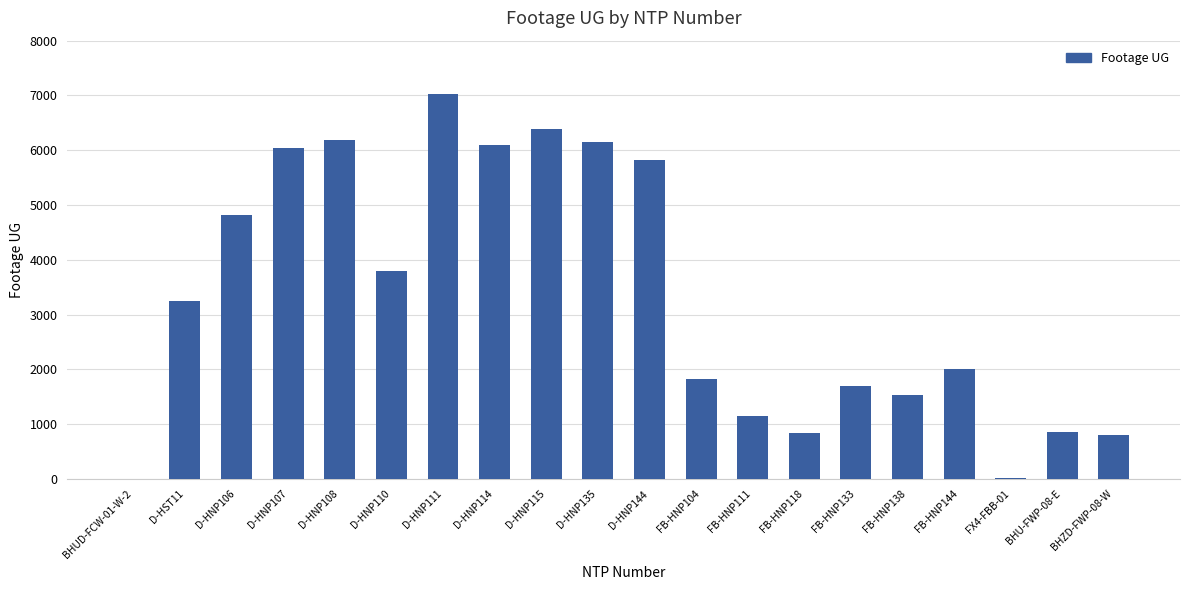

Which category has the highest value across all series?

D-HNP111